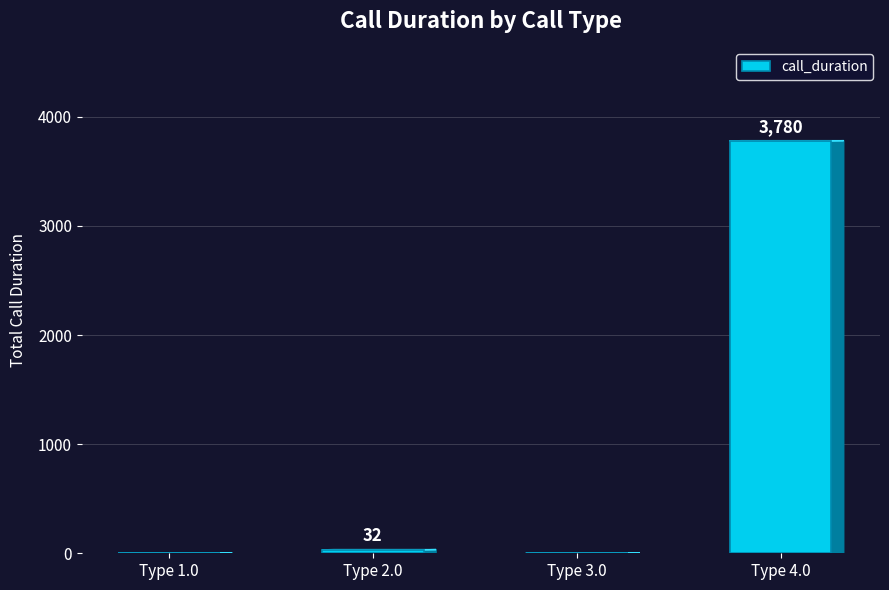

Reading left to right, transcribe all the data shown in this chart.

0	32	0	3780